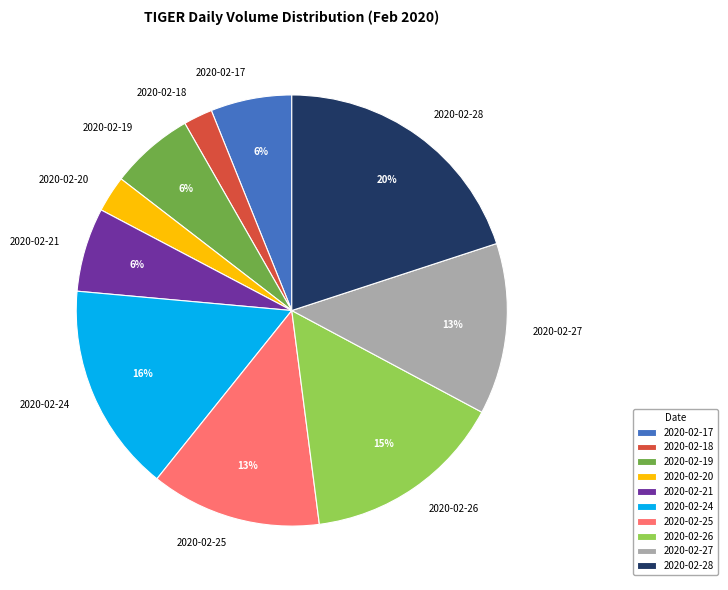

Approximately how many times larger is the value at 2020-02-21 compared to 2020-02-19?

1.0